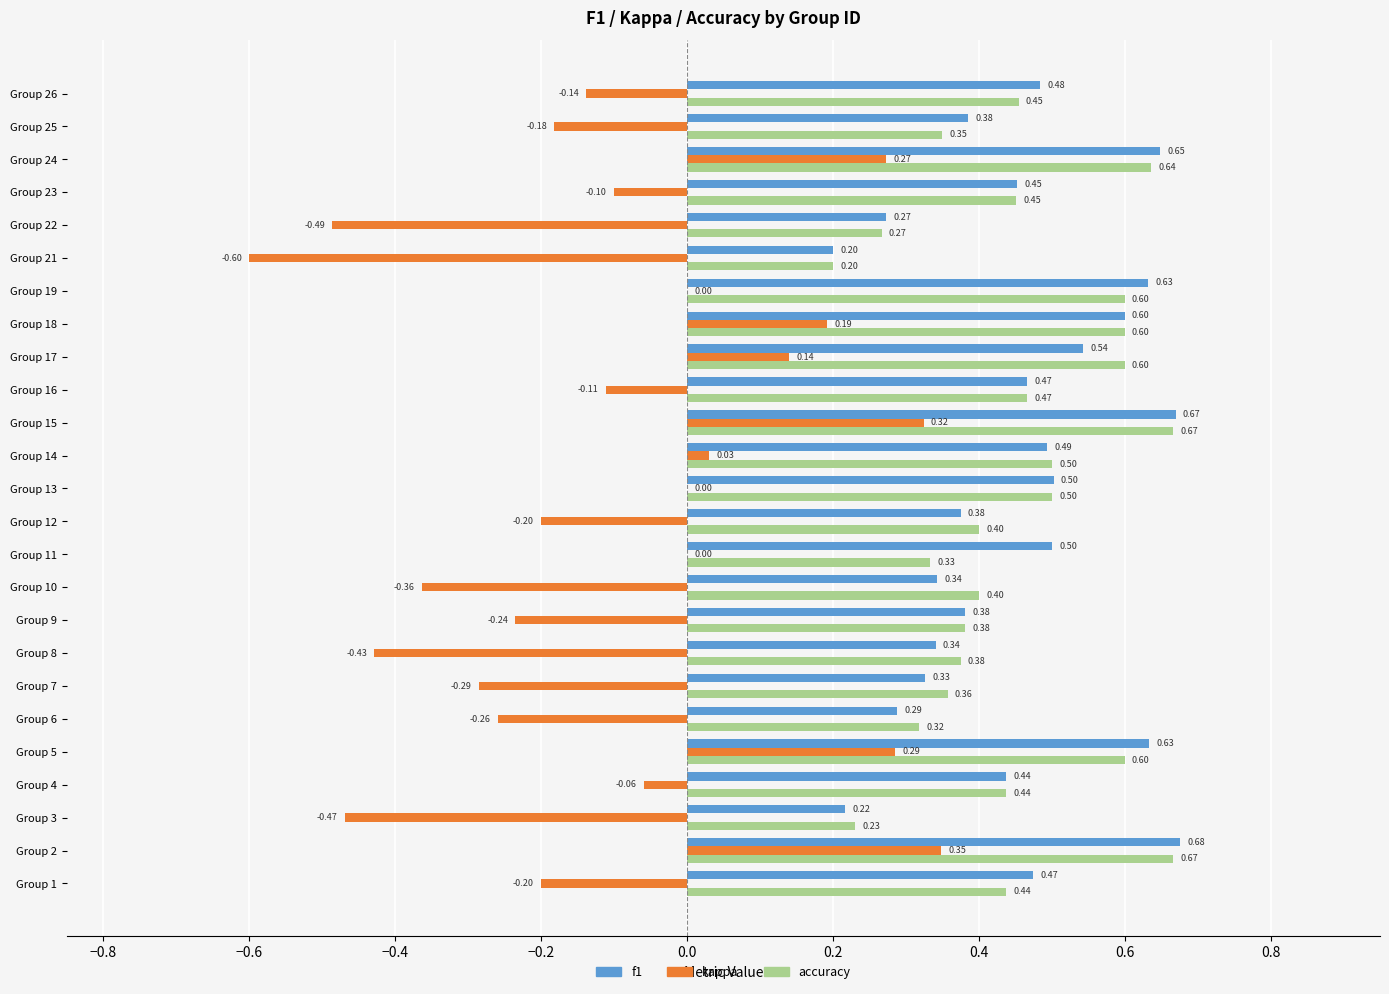

What is the total value across all series at Group 15?

1.7